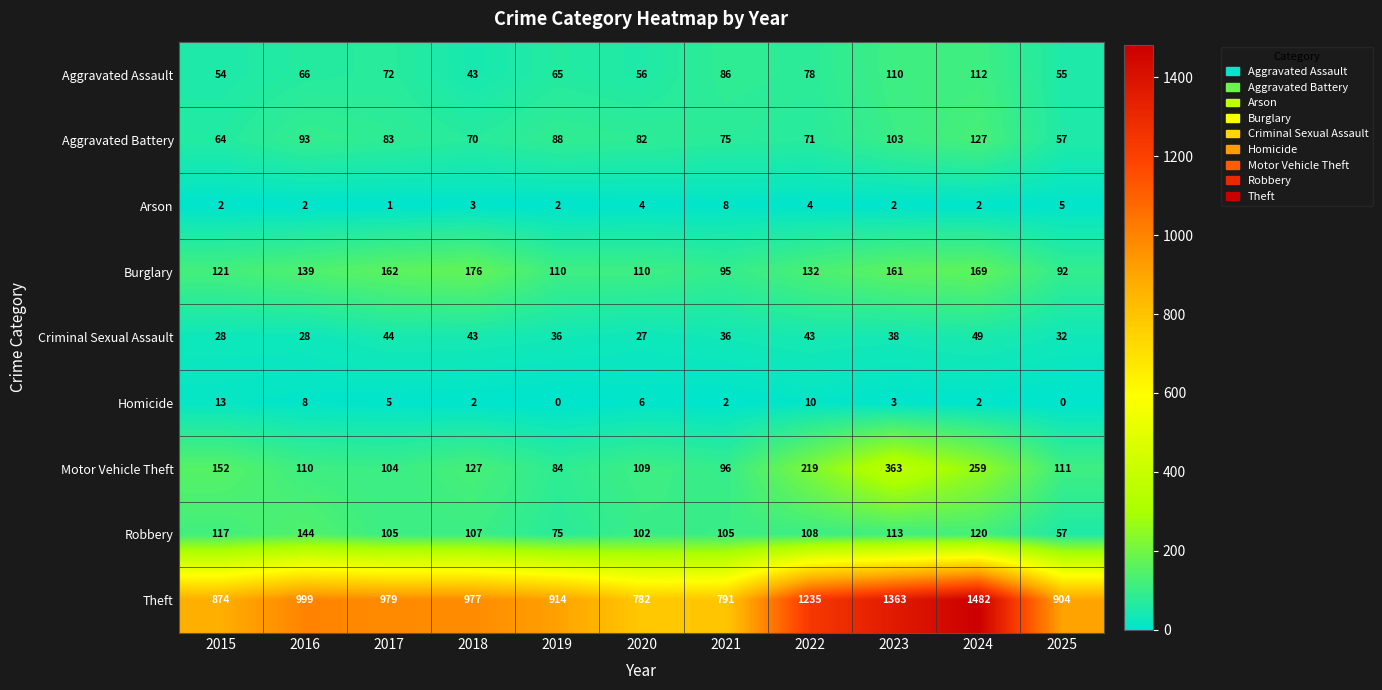

List the labels in order of Motor Vehicle Theft value, largest first.

2023, 2024, 2022, 2015, 2018, 2025, 2016, 2020, 2017, 2021, 2019